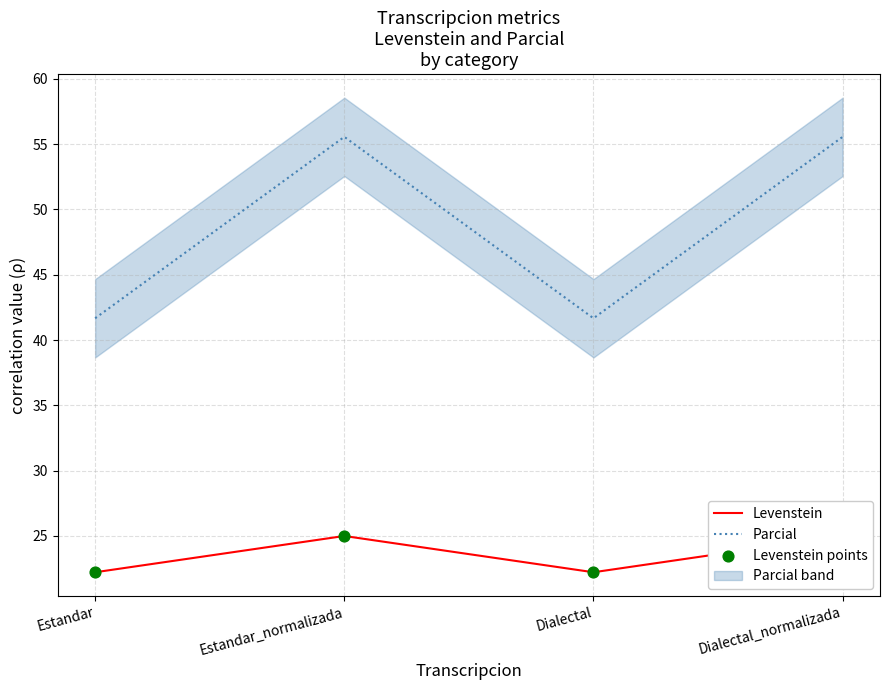

Which series contains the highest Y value?

Parcial